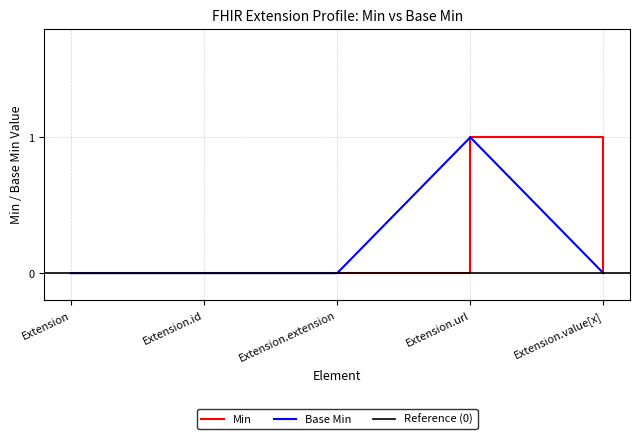

What is the greatest value displayed?

1